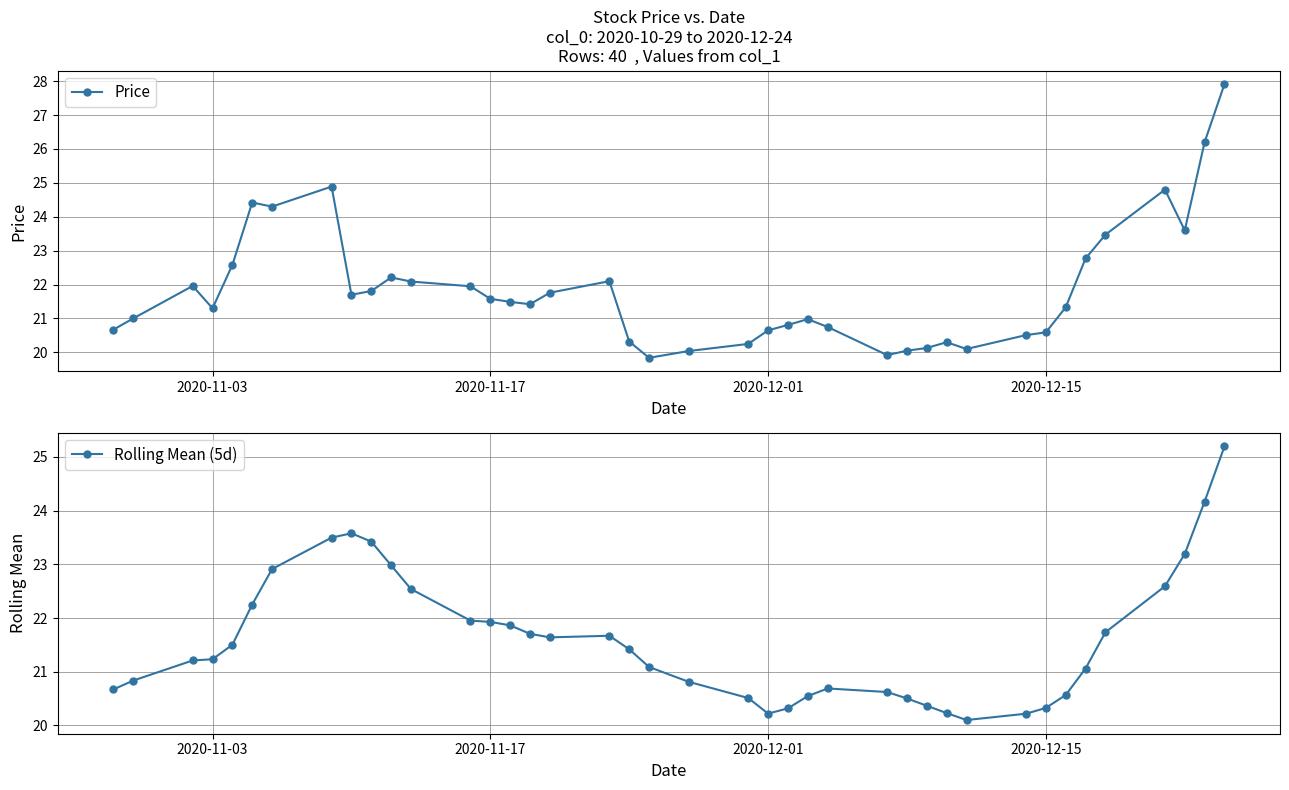

Does the chart have visible grid lines?

Yes